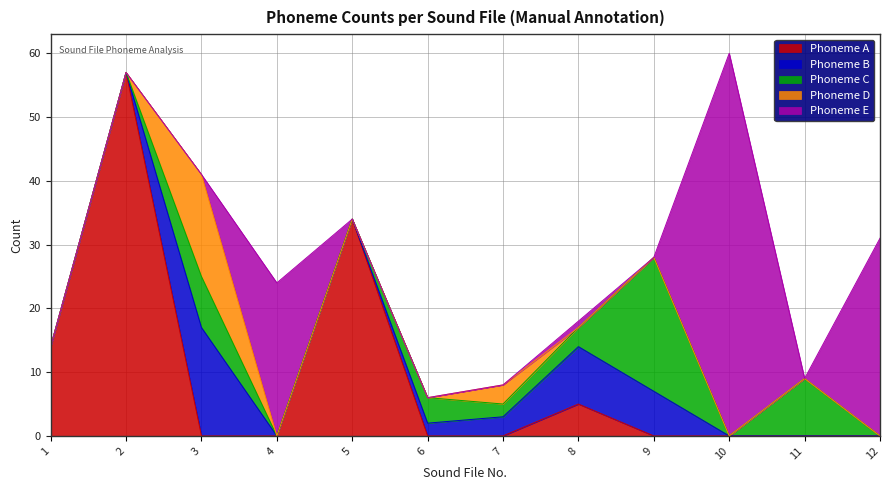

Which series has the largest total across all categories?

Phoneme E